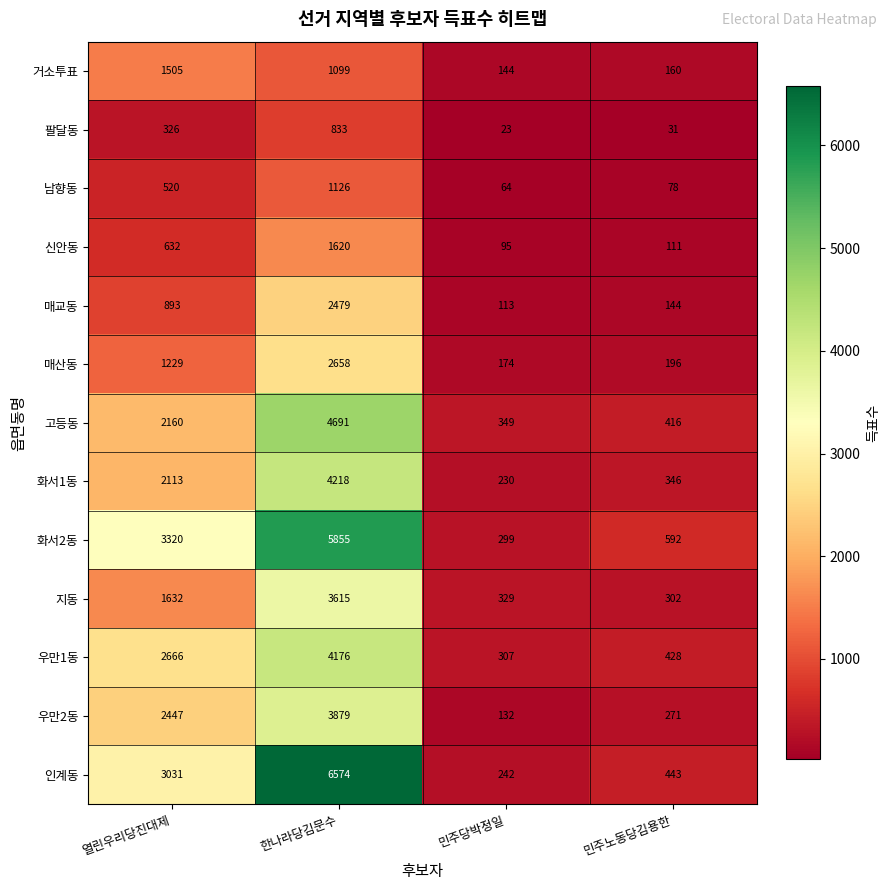

List the series in order of their peak value, lowest first.

팔달동, 남향동, 거소투표, 신안동, 매교동, 매산동, 지동, 우만2동, 우만1동, 화서1동, 고등동, 화서2동, 인계동